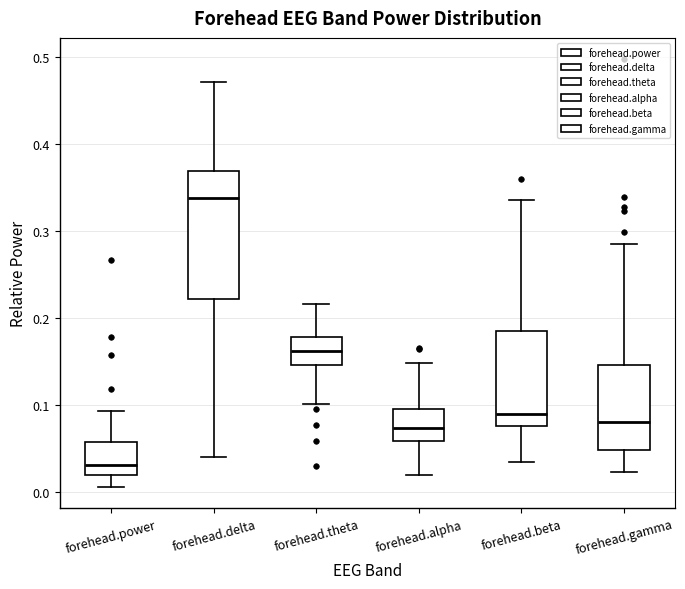

Which box's median line is the lowest?

forehead.power